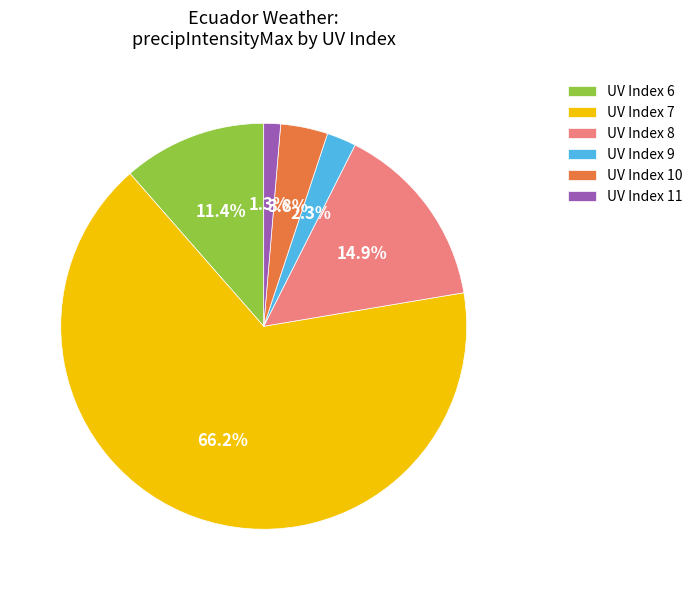

What is the smallest slice in the pie chart?

UV Index 11